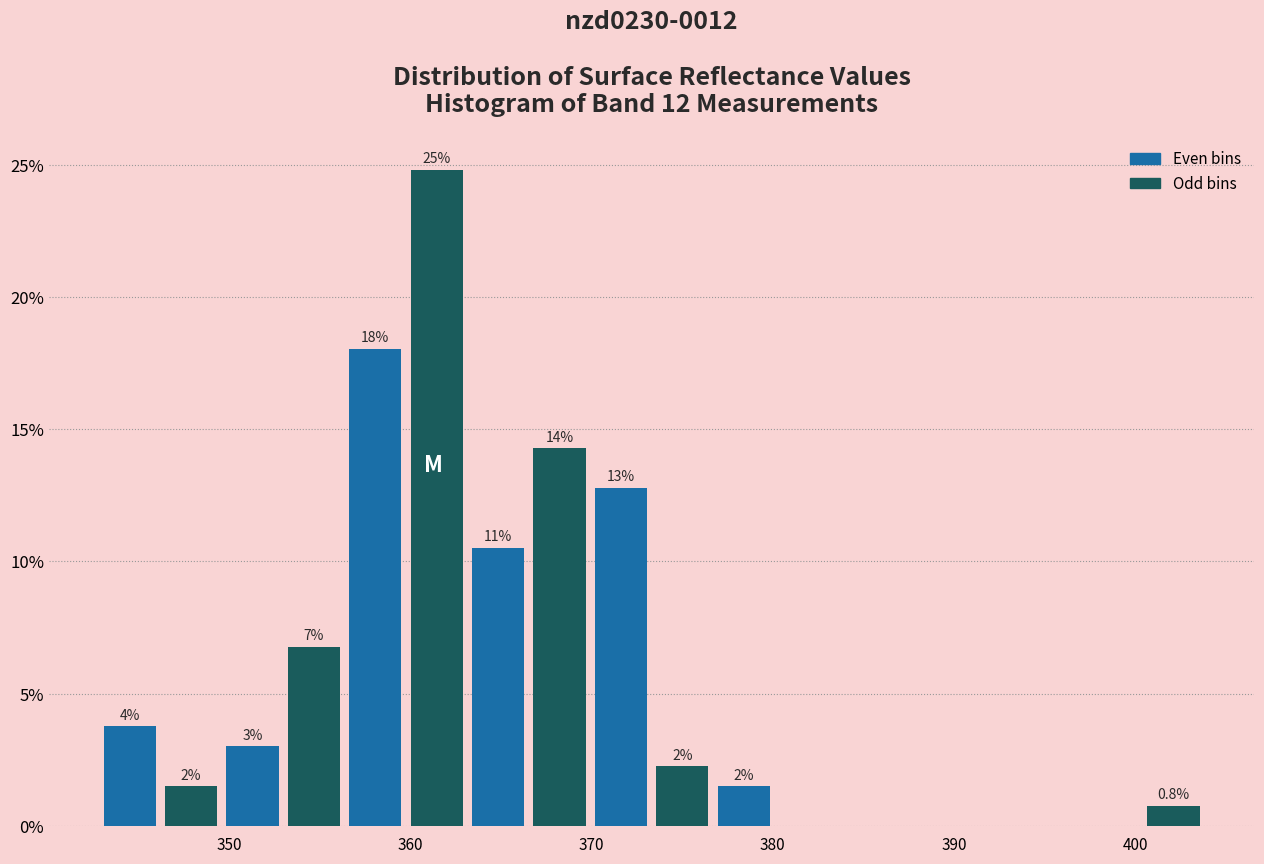

Read against the x-axis, roughly where is the centre of the tallest bar?

361